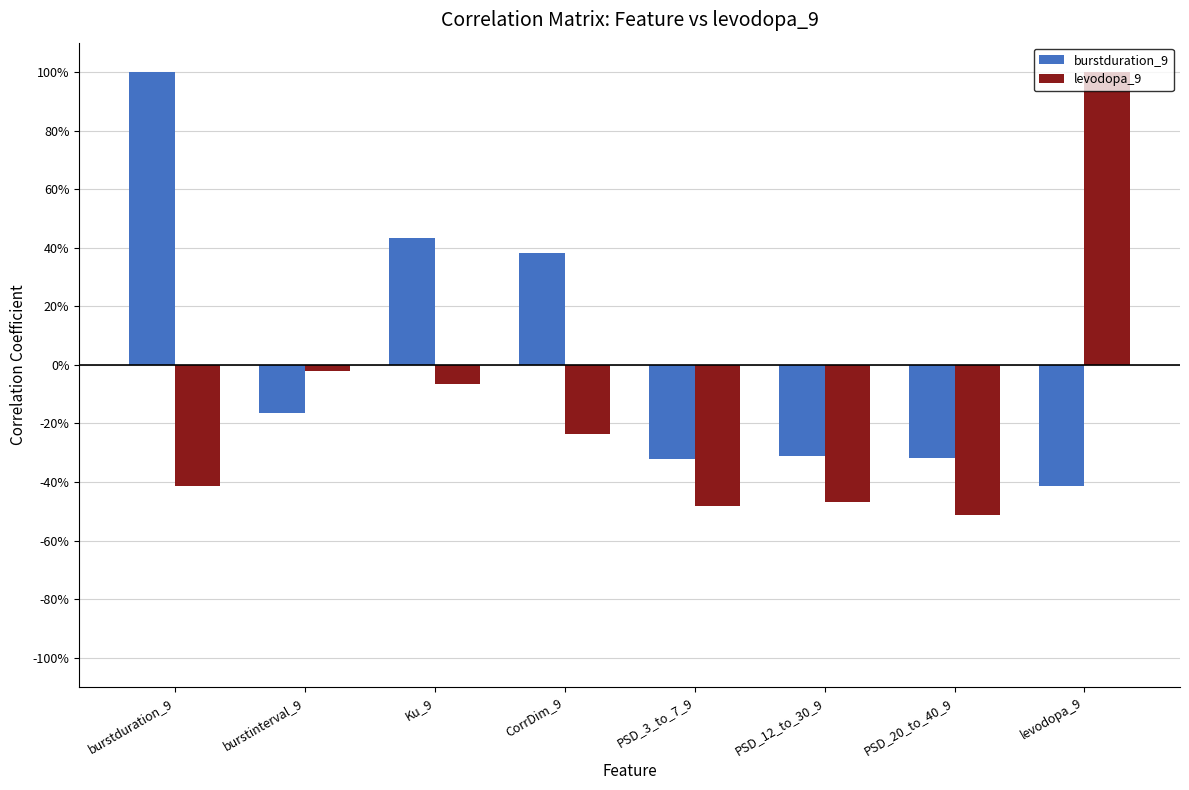

List the labels in order of levodopa_9 value, smallest first.

PSD_20_to_40_9, PSD_3_to_7_9, PSD_12_to_30_9, burstduration_9, CorrDim_9, Ku_9, burstinterval_9, levodopa_9